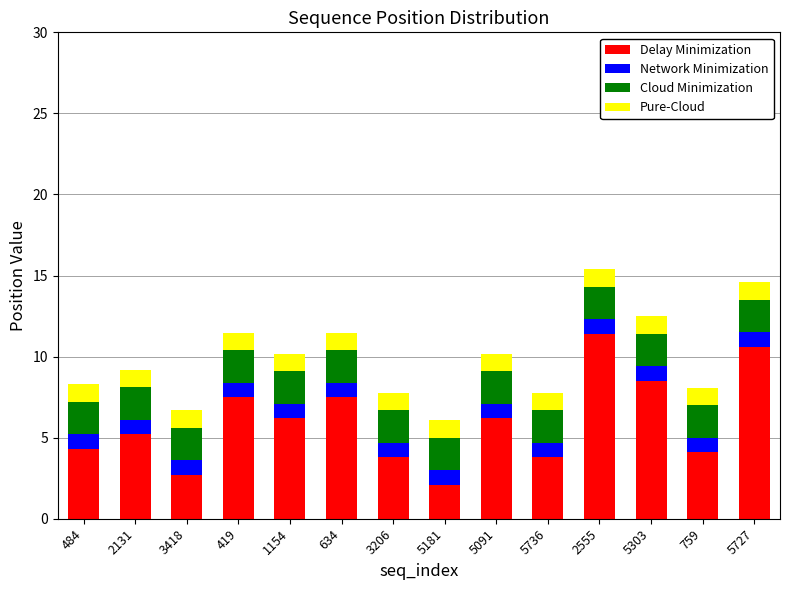

How many data points does each series have?

14